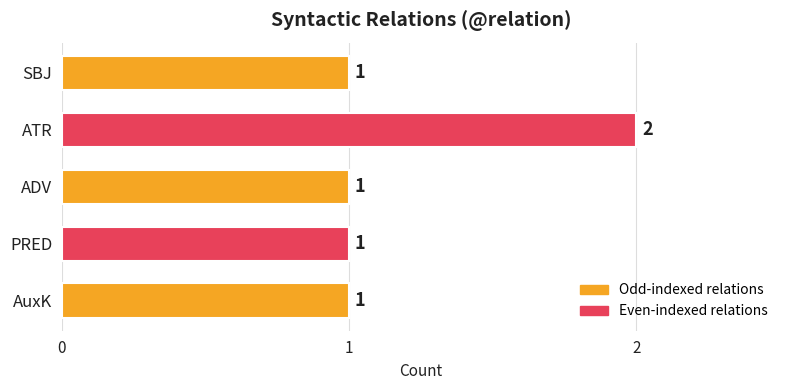

Which category has the highest value across all series?

ATR